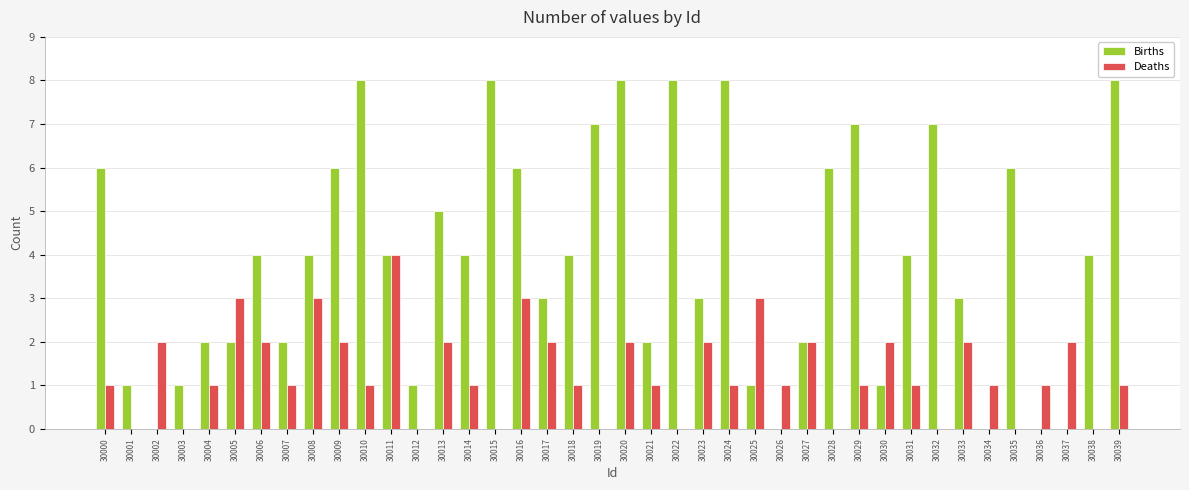

Reading left to right, transcribe all the data shown in this chart.

Births: 30000=6	30001=1	30002=0	30003=1	30004=2	30005=2	30006=4	30007=2	30008=4	30009=6	30010=8	30011=4	30012=1	30013=5	30014=4	30015=8	30016=6	30017=3	30018=4	30019=7	30020=8	30021=2	30022=8	30023=3	30024=8	30025=1	30026=0	30027=2	30028=6	30029=7	30030=1	30031=4	30032=7	30033=3	30034=0	30035=6	30036=0	30037=0	30038=4	30039=8
Deaths: 30000=1	30001=0	30002=2	30003=0	30004=1	30005=3	30006=2	30007=1	30008=3	30009=2	30010=1	30011=4	30012=0	30013=2	30014=1	30015=0	30016=3	30017=2	30018=1	30019=0	30020=2	30021=1	30022=0	30023=2	30024=1	30025=3	30026=1	30027=2	30028=0	30029=1	30030=2	30031=1	30032=0	30033=2	30034=1	30035=0	30036=1	30037=2	30038=0	30039=1